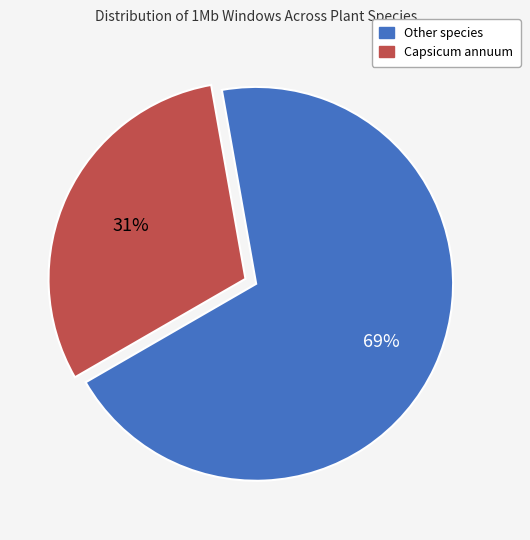

How many segments does this pie chart have?

2